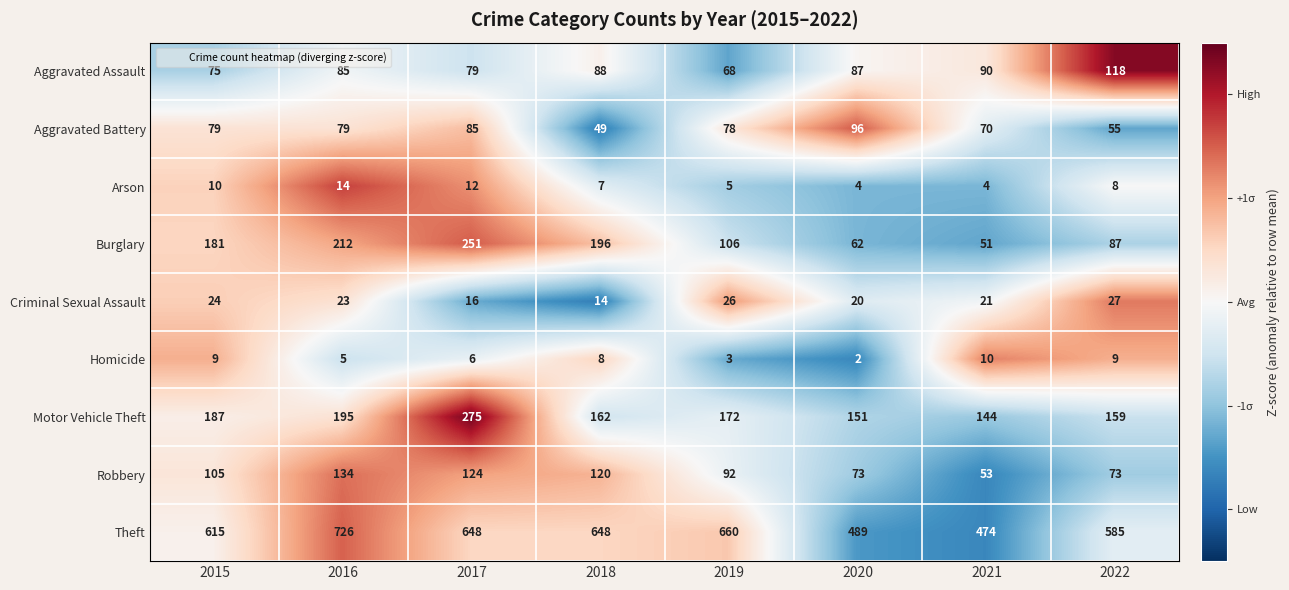

What is the difference between the Burglary values at 2017 and 2019?

145